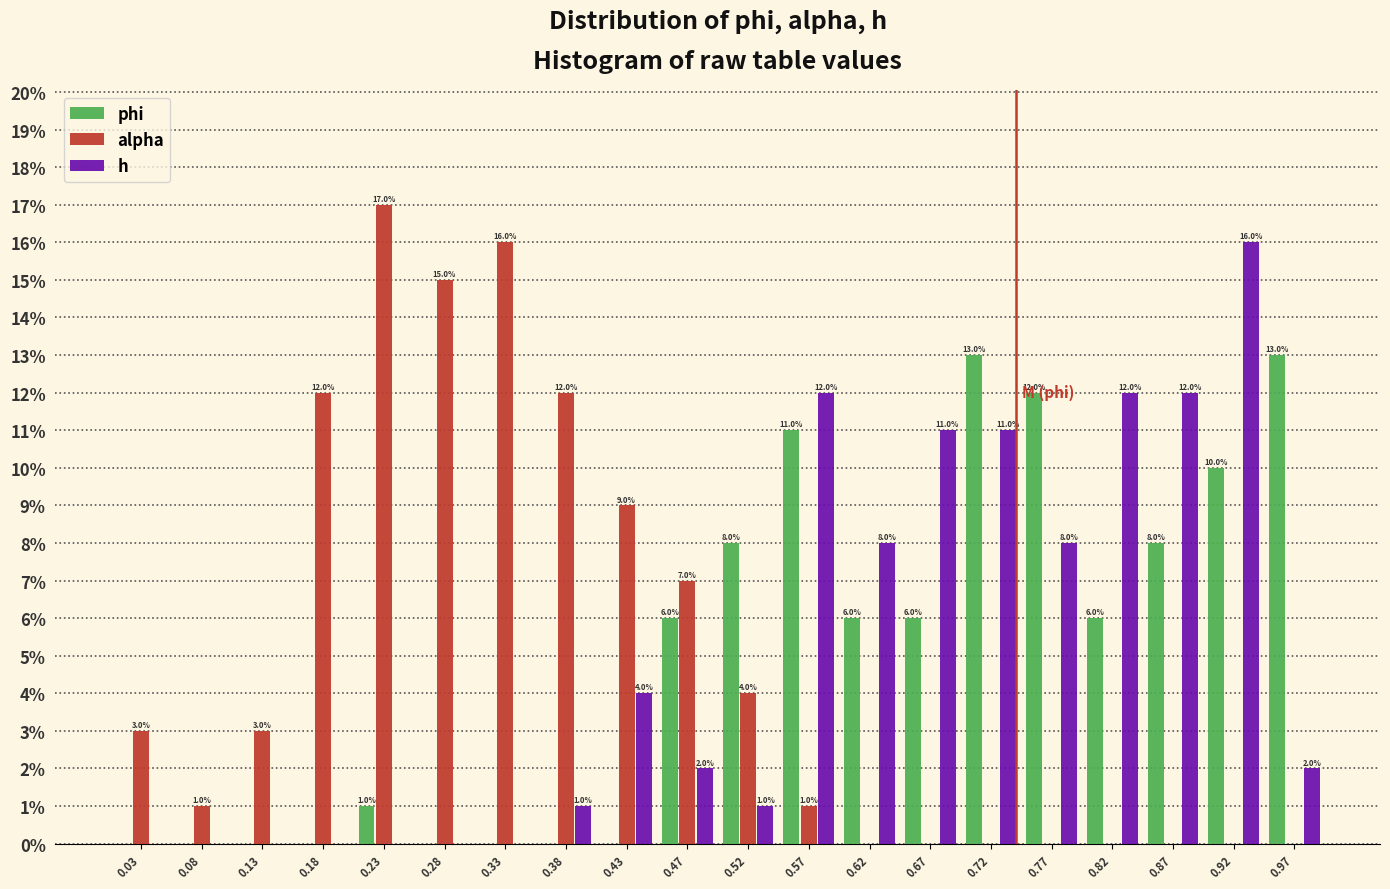

In the h series, which range on the x-axis has the tallest bar?

0.895 to 0.940